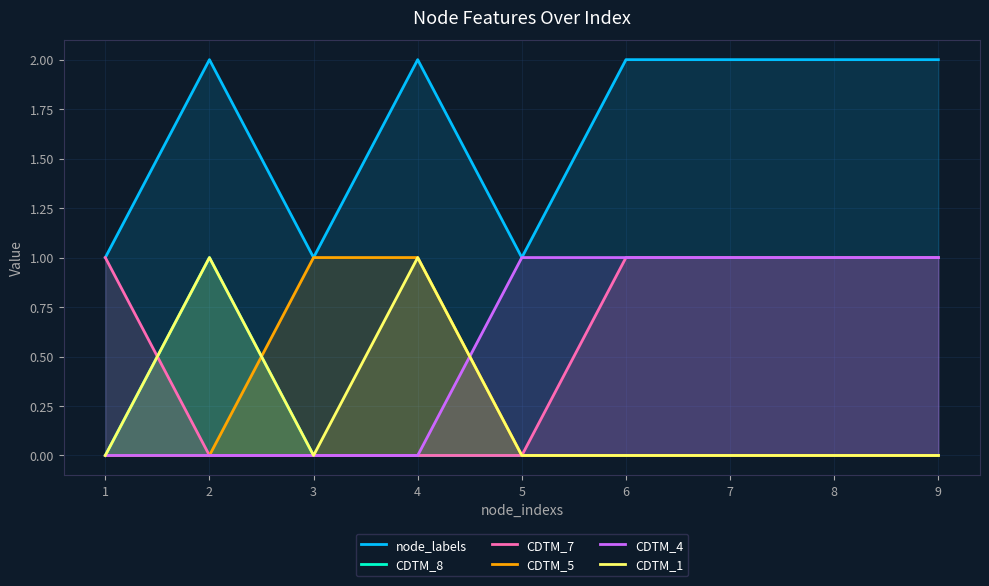

Which series changed the most between 2 and 9?

CDTM_8